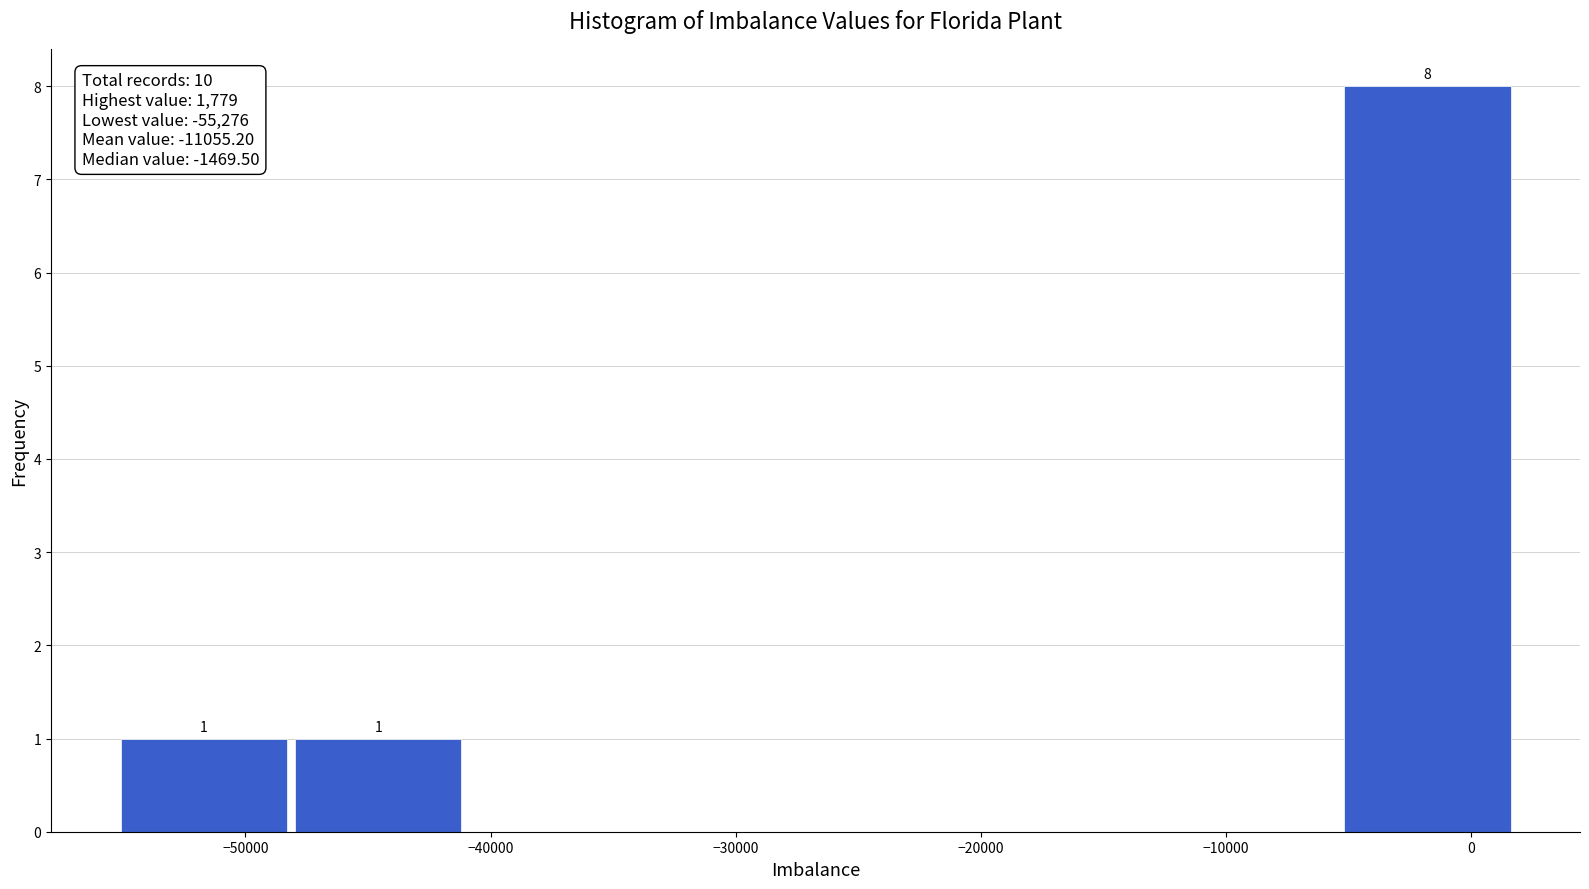

Which range on the x-axis has the tallest bar?

-5000 to 2000